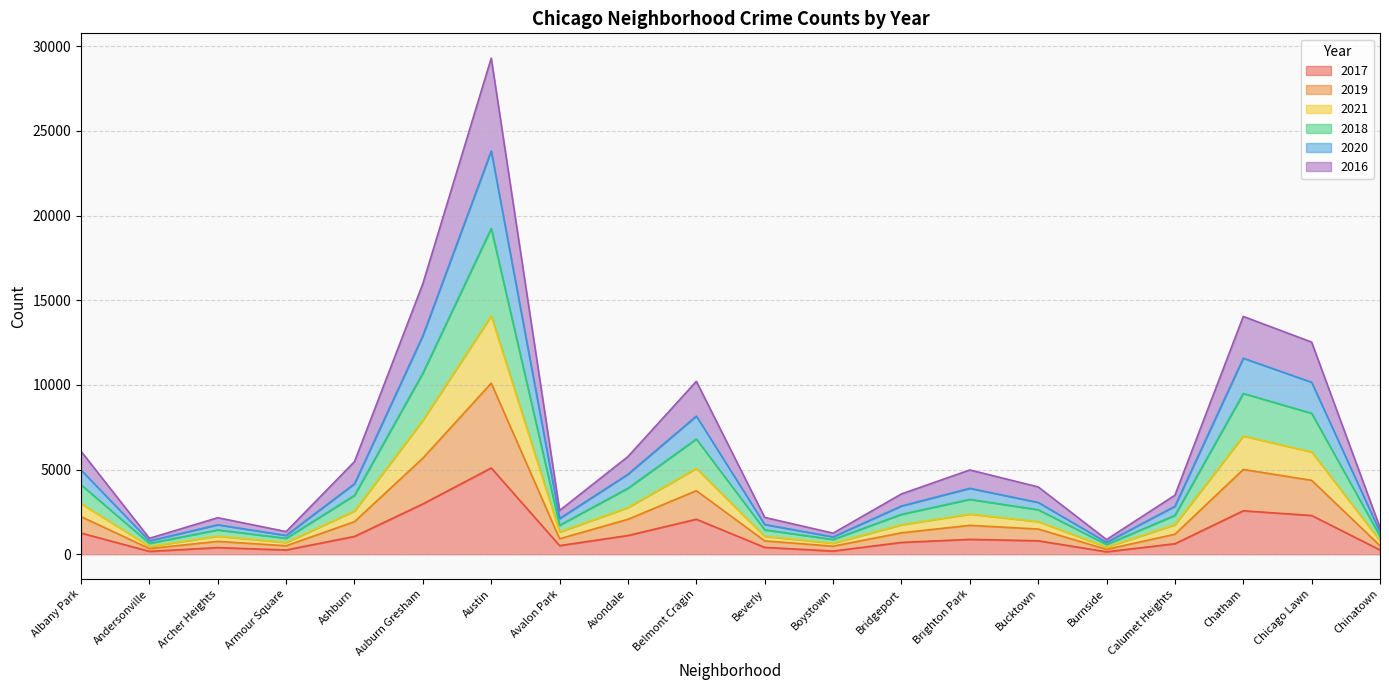

At which category is the sum across all series the highest?

Austin